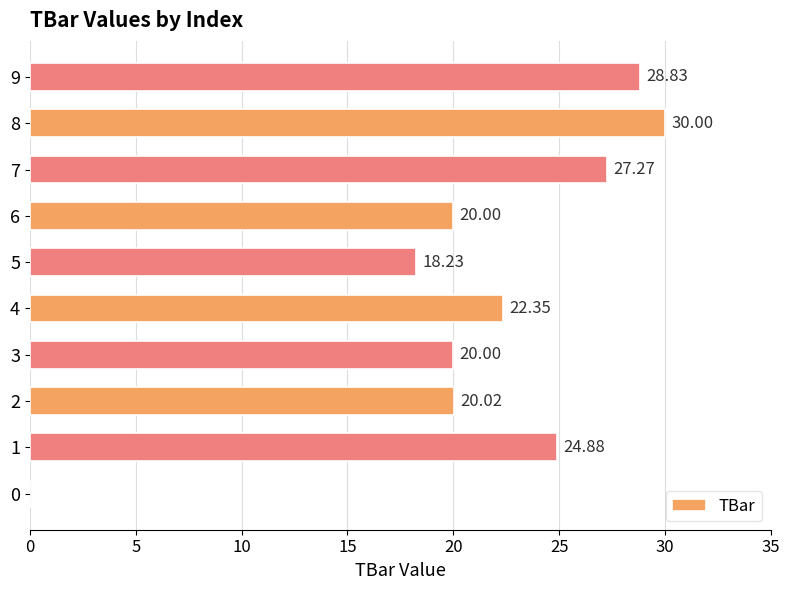

What is the sum of the values at 2 and 0?

20.0